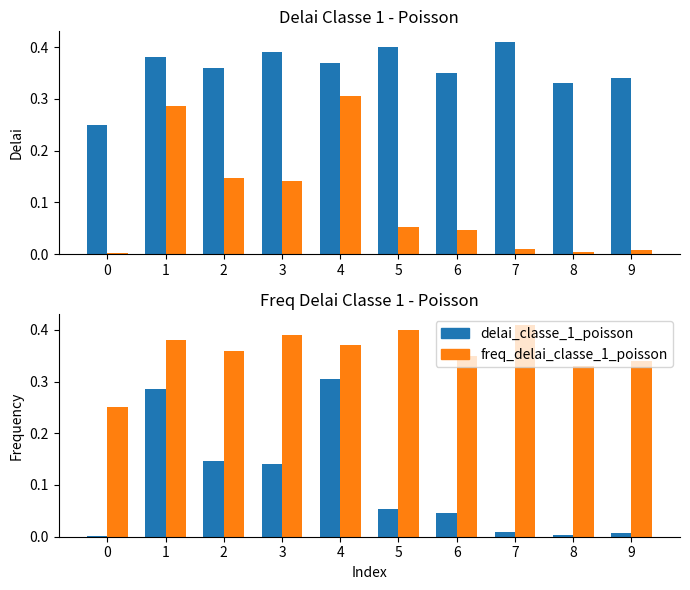

The value of delai_classe_1_poisson at 3 is 0.7. True or false?

False